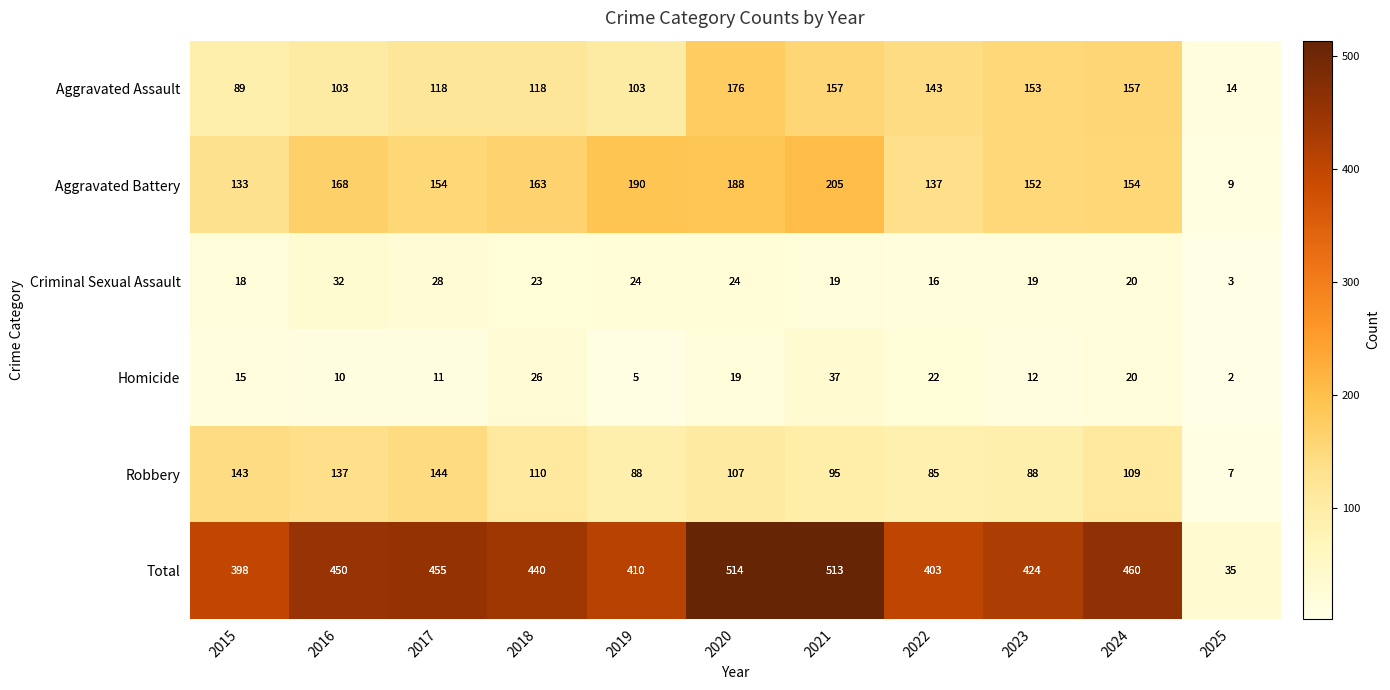

List the series in order of their peak value, highest first.

Total, Aggravated Battery, Aggravated Assault, Robbery, Homicide, Criminal Sexual Assault